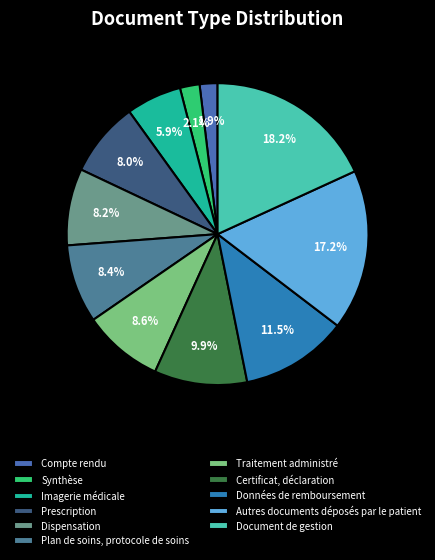

Is there a majority slice in this chart?

No